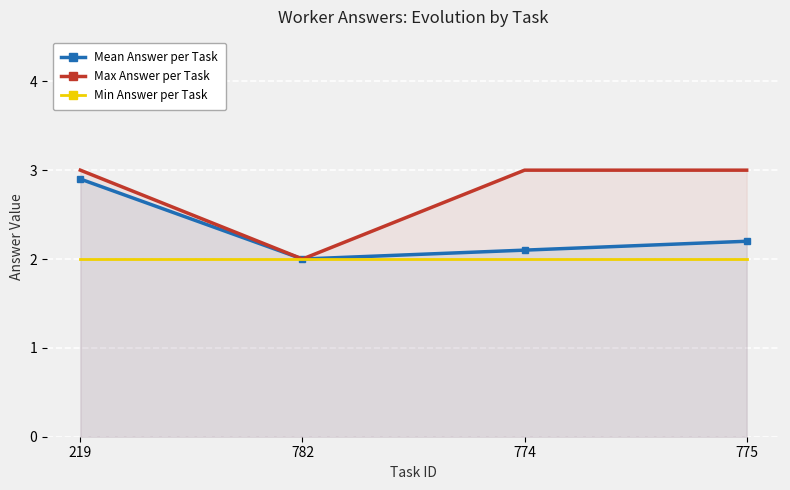

Where is the first local minimum for Max Answer per Task?

782